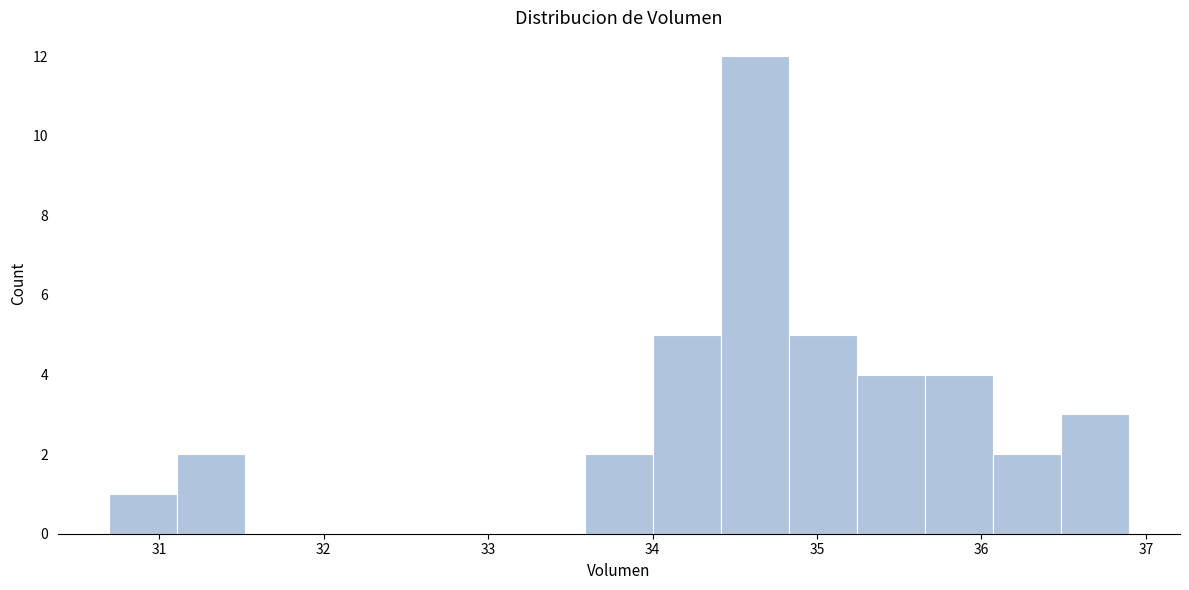

How tall is the bar that spans 36.5 to 36.9 on the x-axis? Neither the bar edges nor the heights are printed on the chart, so give them approximately, as read against the axes.

3